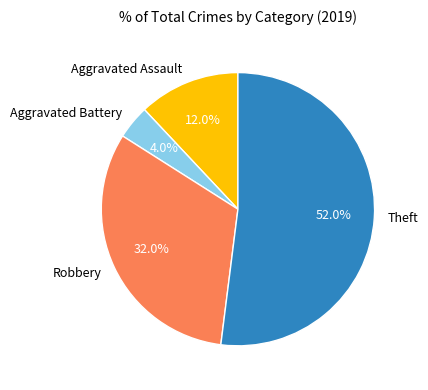

Which category has the biggest portion of the pie?

Theft